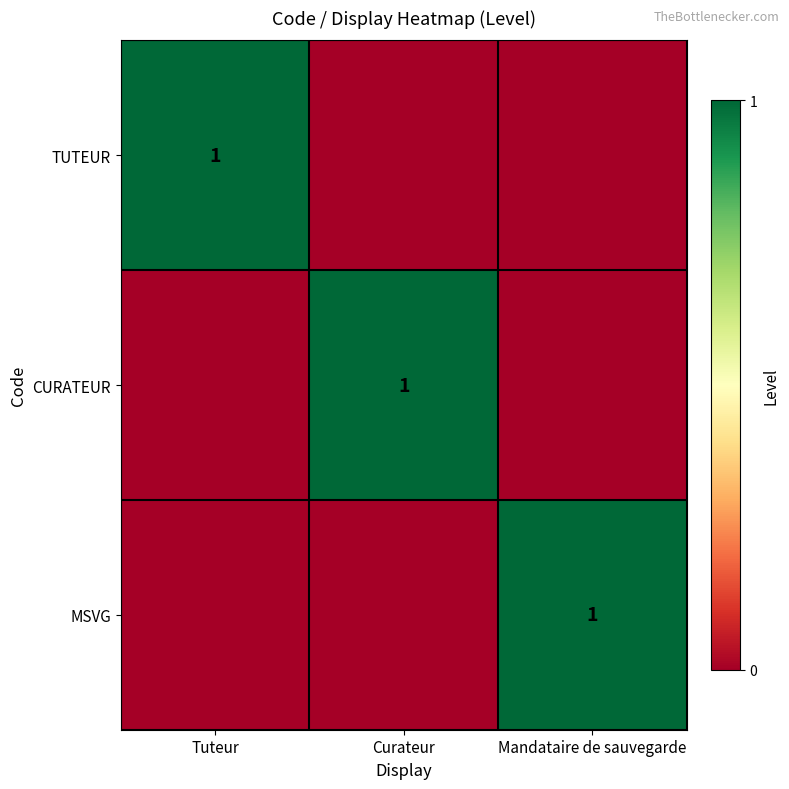

What is the difference between the highest and lowest values at Tuteur?

1